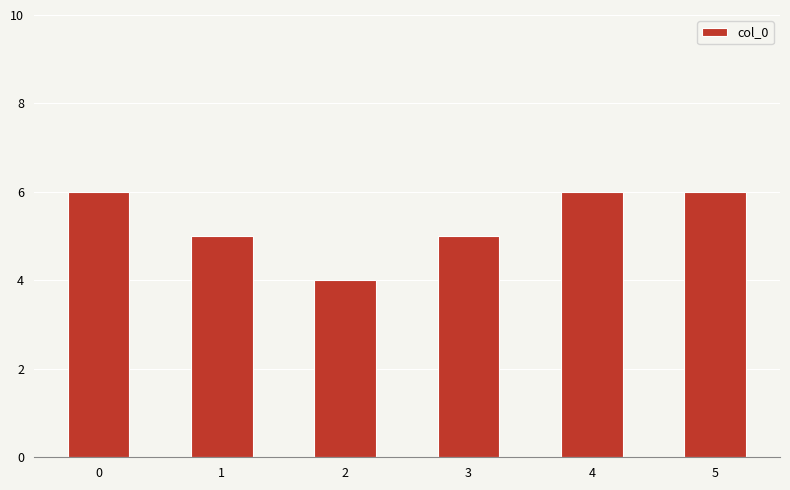

What is the smallest value displayed?

4